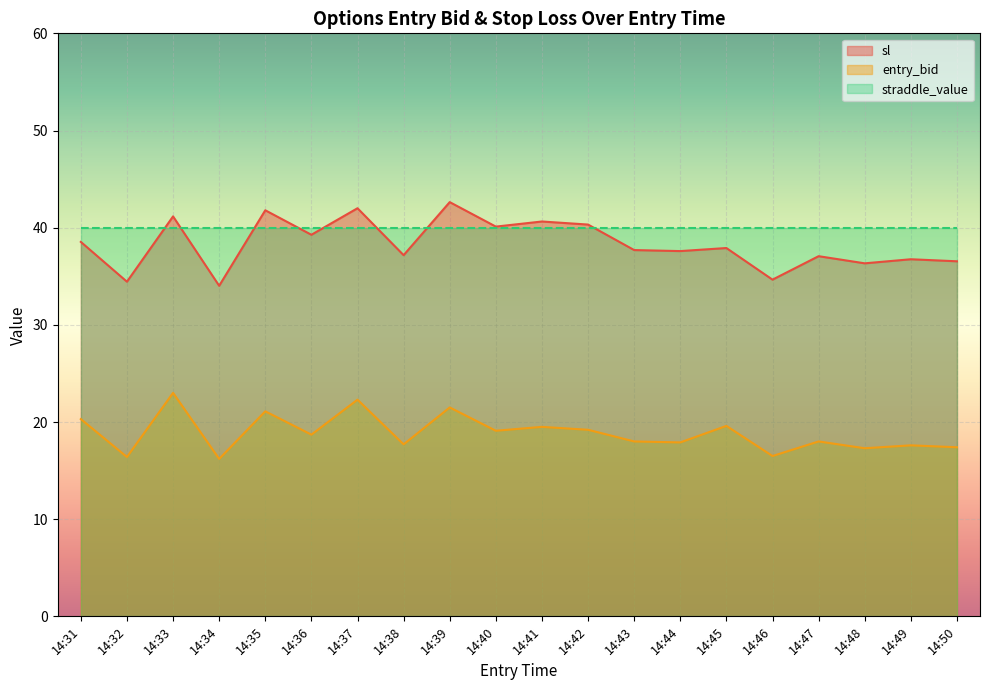

True or false: sl and entry_bid cross at least once.

False